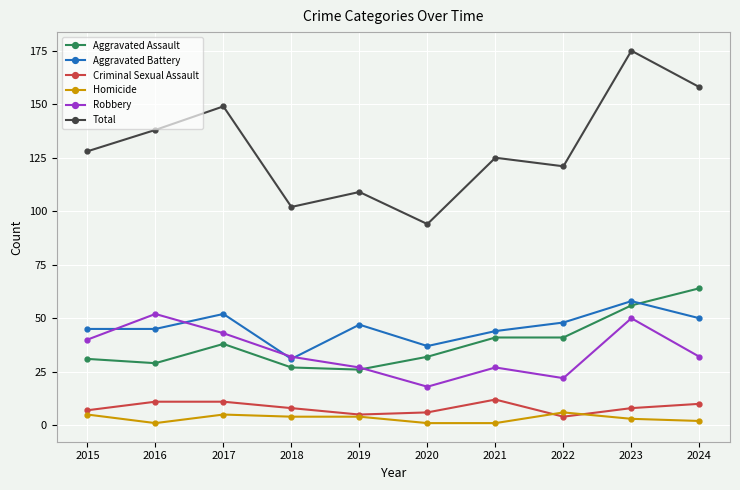

What is the sum of all Robbery values?

343